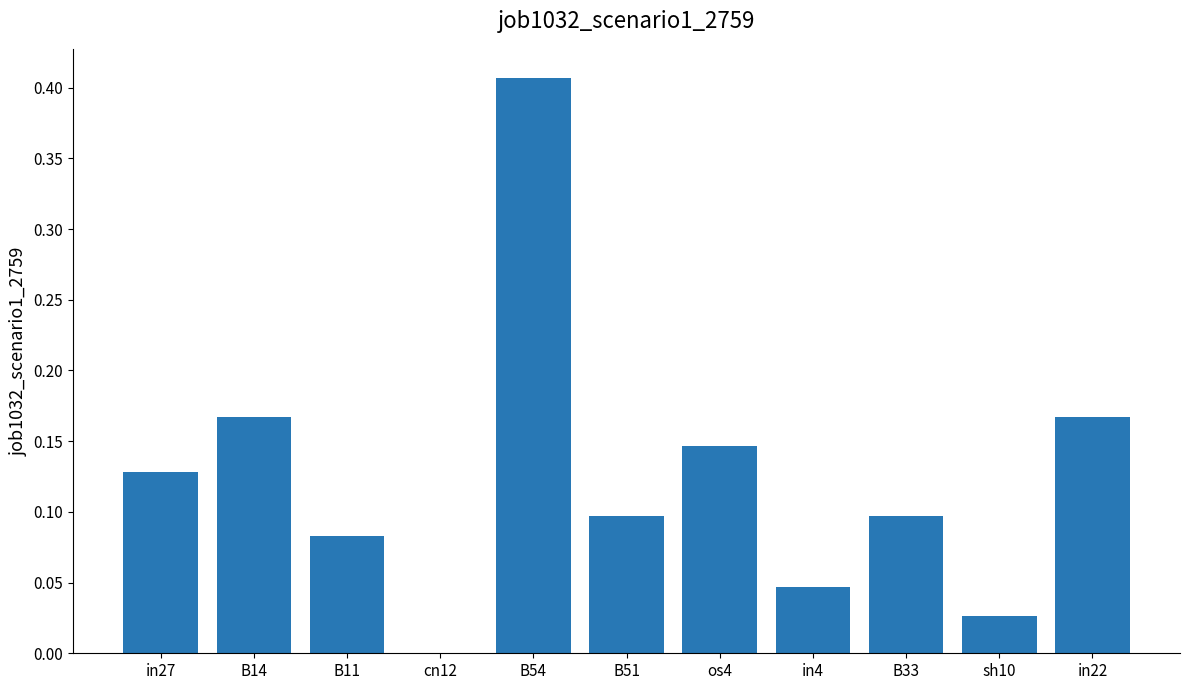

What is the sum of the values at in22 and B33?

0.3